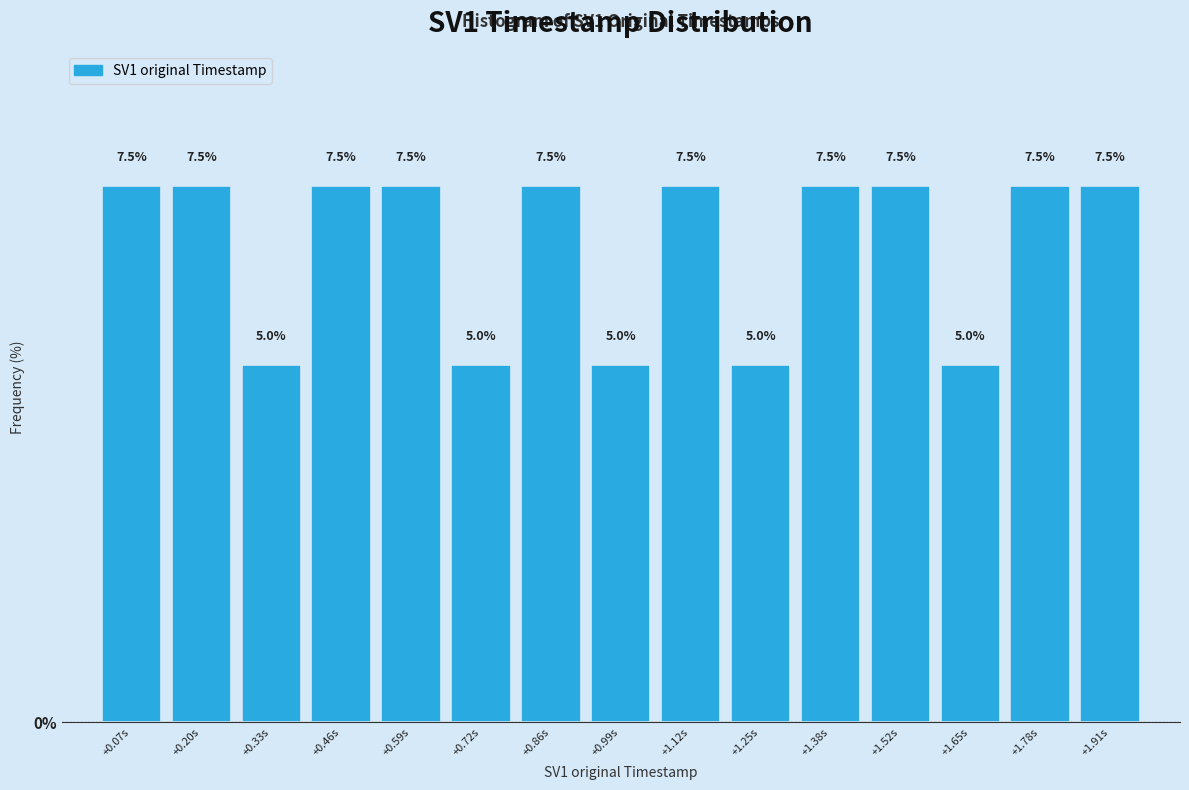

Reading left to right, what are all the values shown in this chart?

7.5	7.5	5.0	7.5	7.5	5.0	7.5	5.0	7.5	5.0	7.5	7.5	5.0	7.5	7.5